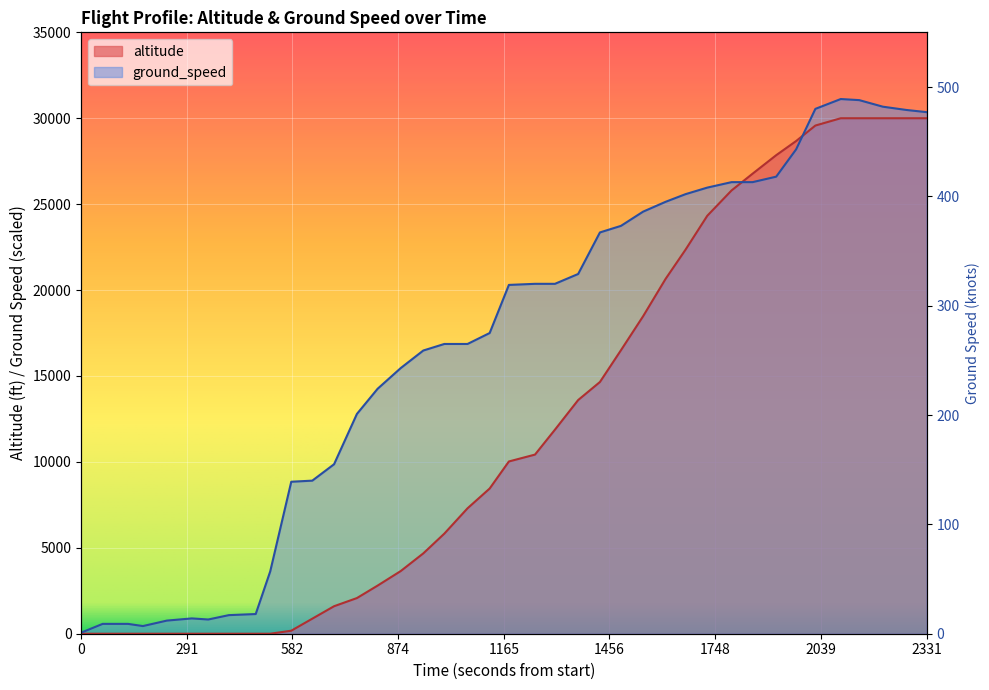

How many data points in ground_speed are less than 20300?

20